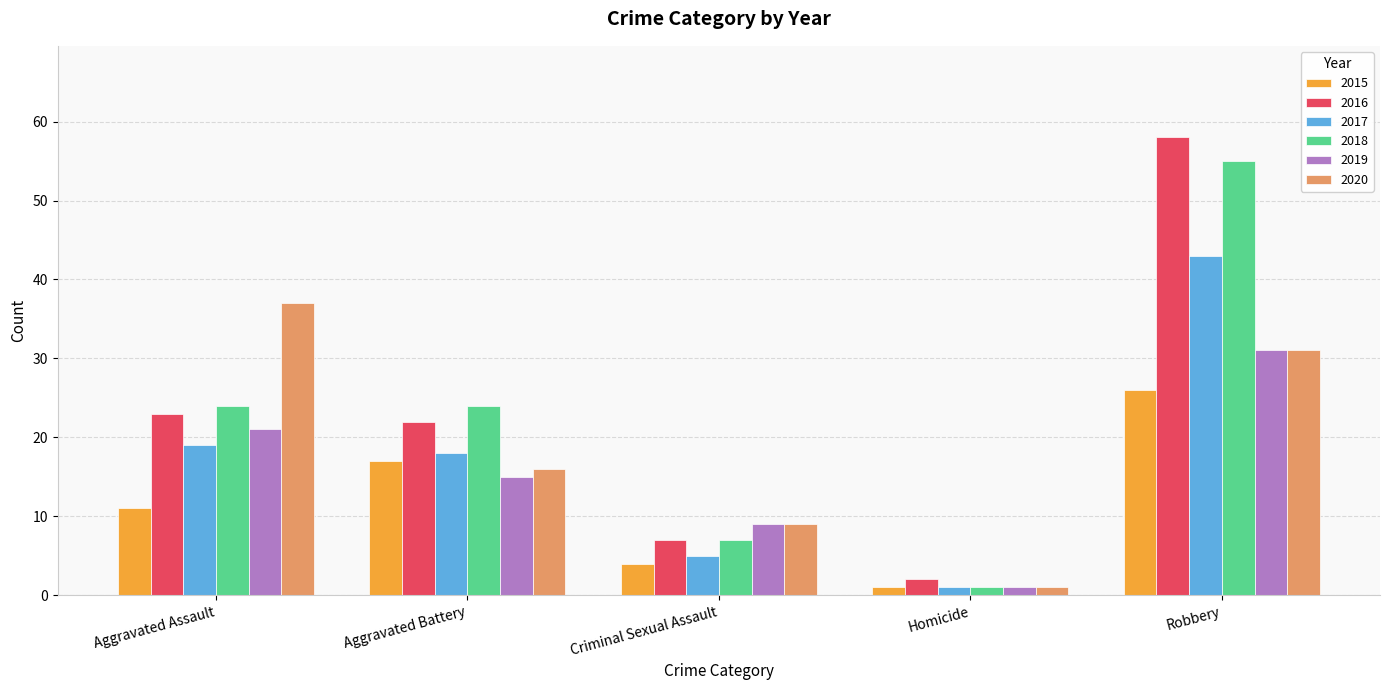

What is the difference between the second highest and second lowest values in the 2016 series?

16